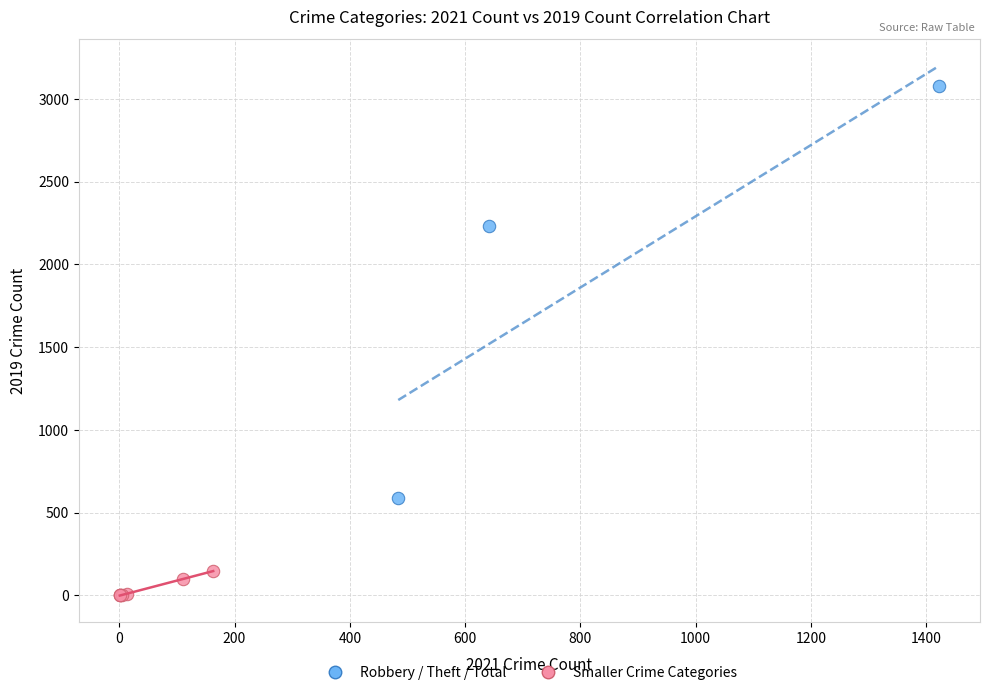

Which series reaches the maximum Y coordinate?

Robbery / Theft / Total